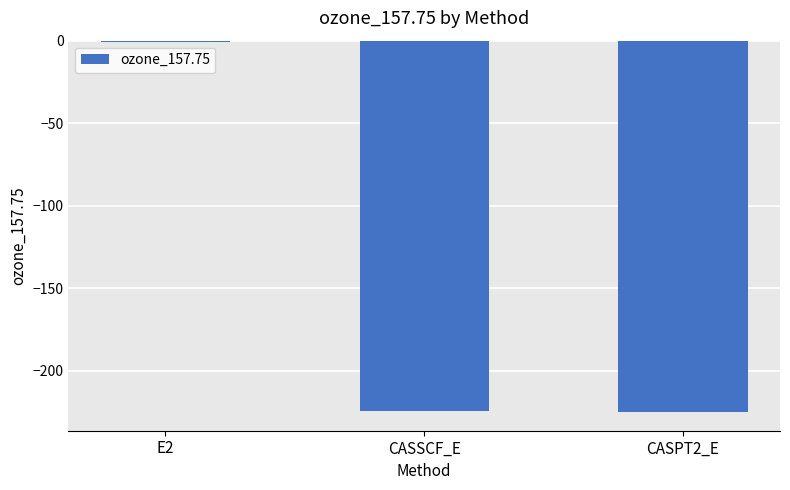

Does the chart contain stacked bars?

No